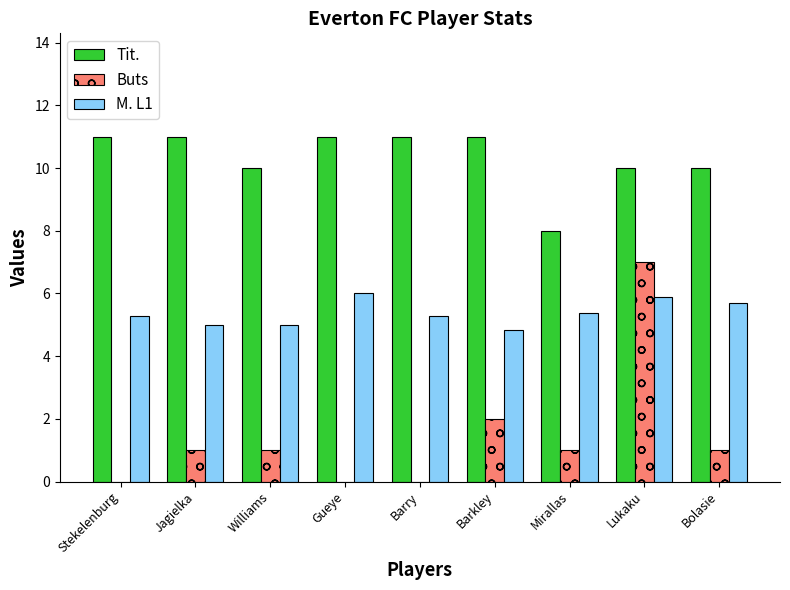

How many groups of bars are there?

9